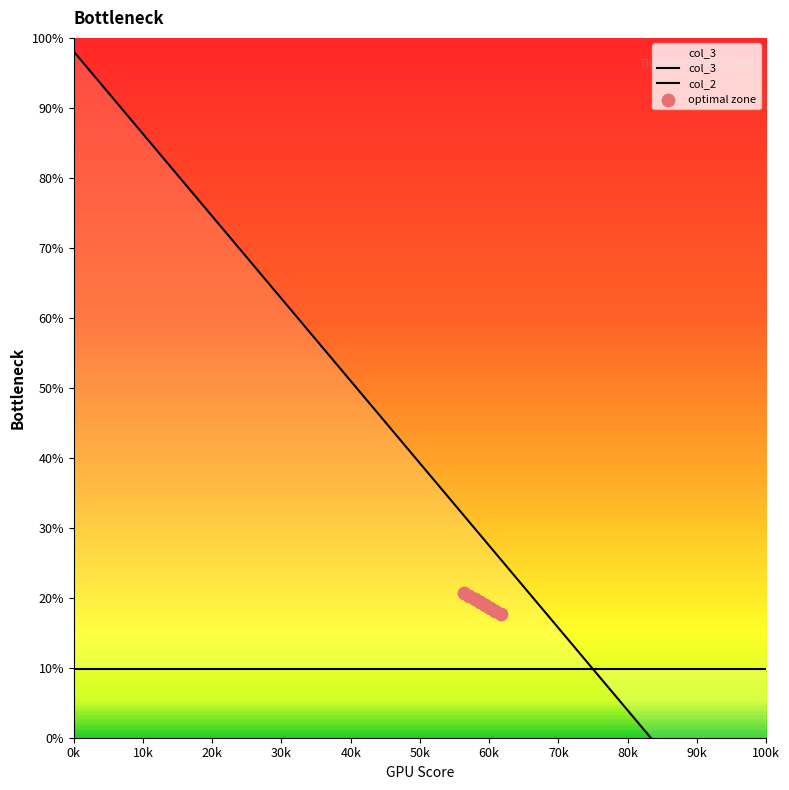

Which series has the largest total across all categories?

col_3